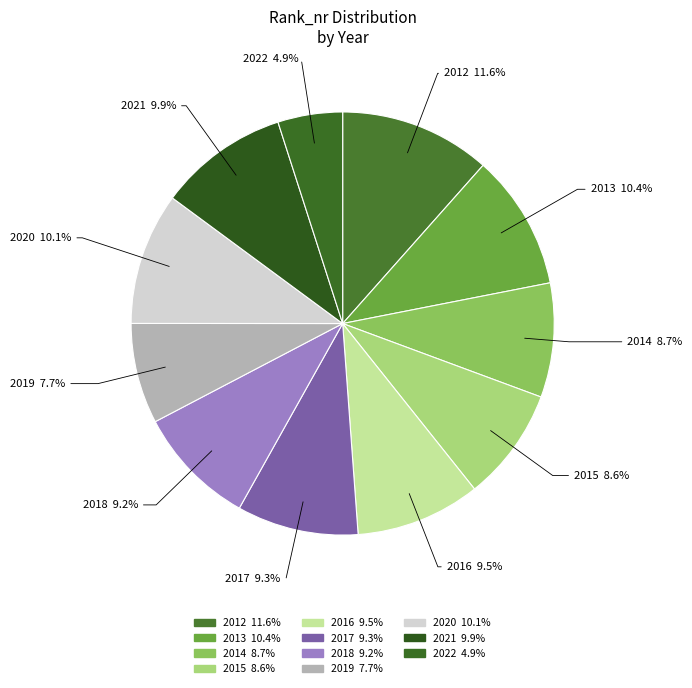

To the nearest percent, what portion does 2018 represent?

9%